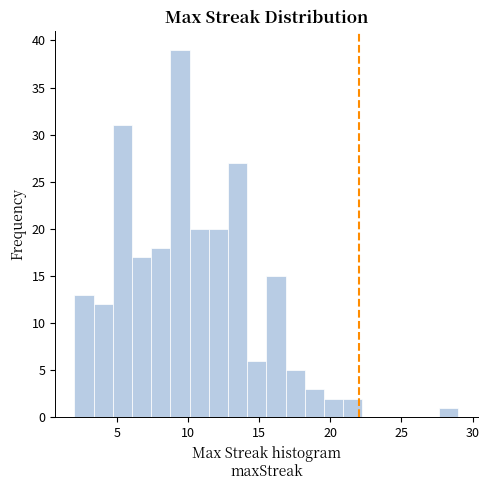

Read against the x-axis, roughly where is the centre of the tallest bar?

9.5